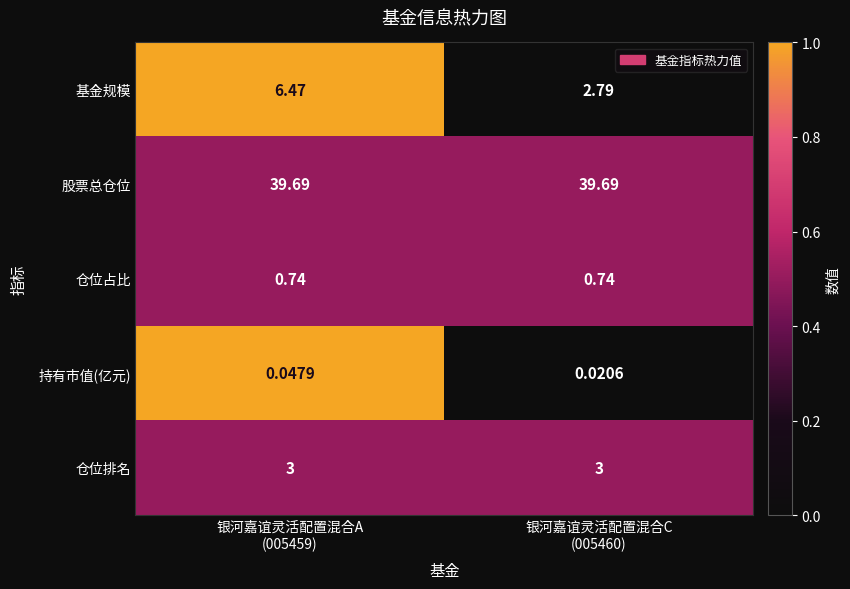

Rank the series by their maximum value, from lowest to highest.

持有市值(亿元), 仓位占比, 仓位排名, 基金规模, 股票总仓位